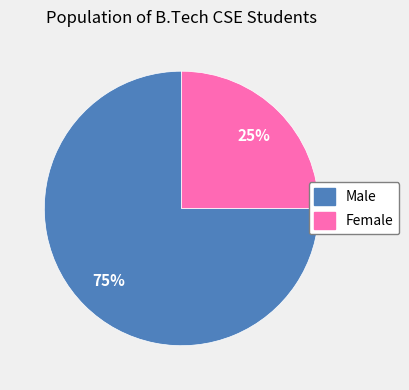

True or false: Female accounts for 25% of the total.

True